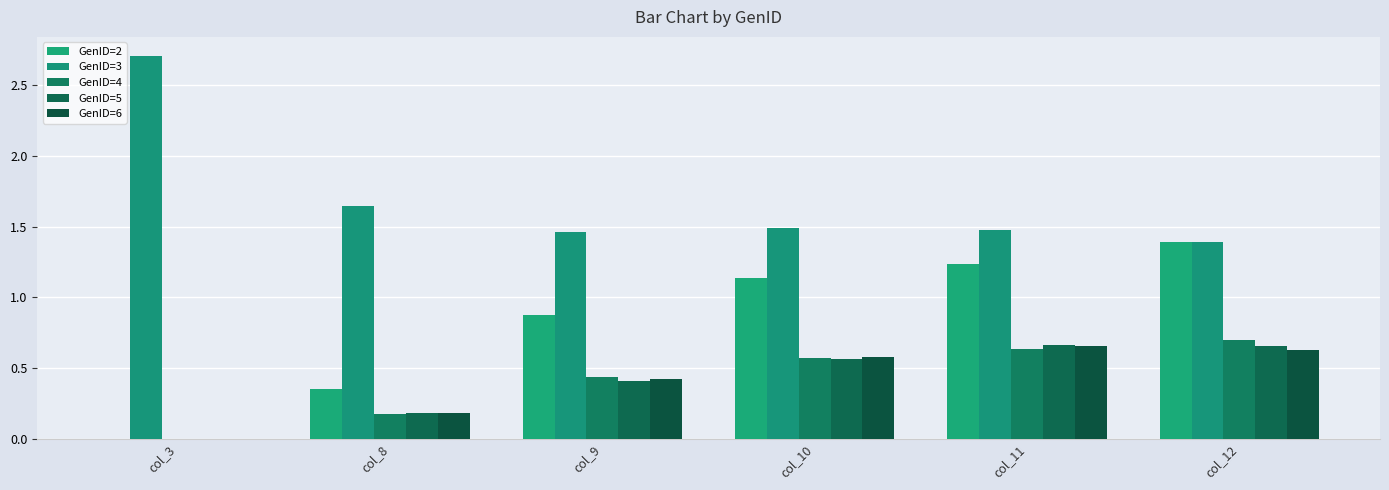

What is the total value across all series at col_12?

4.8